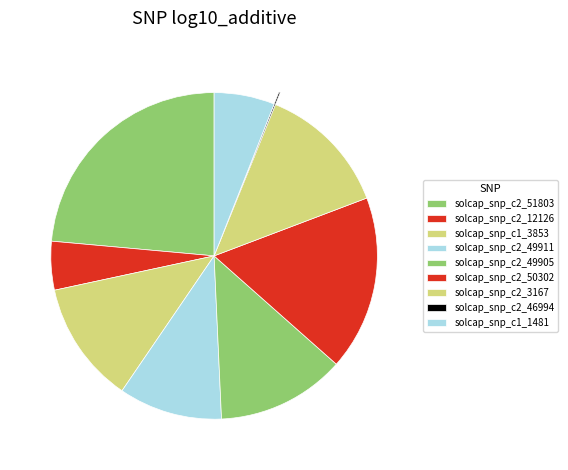

To the nearest percent, what is the average slice percentage?

11%